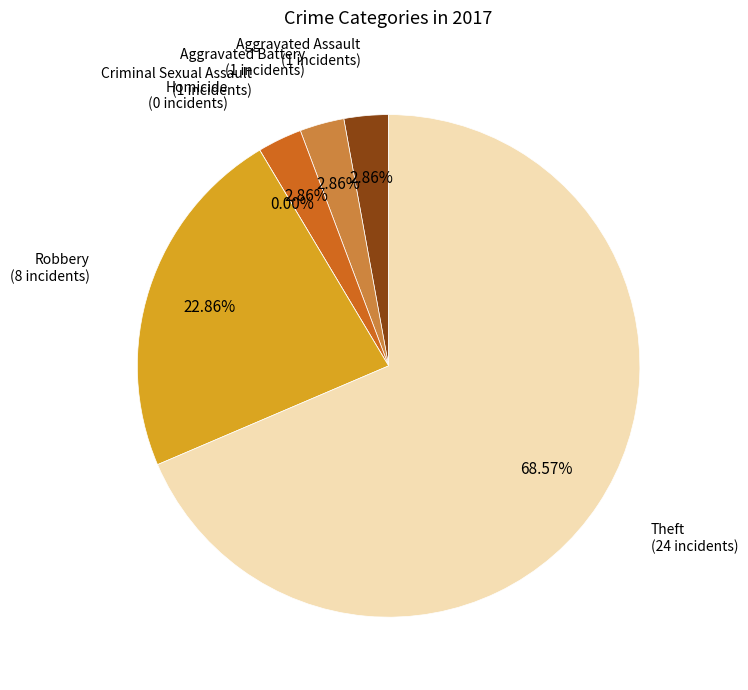

To the nearest percent, what percentage of the pie is Criminal Sexual Assault?

3%